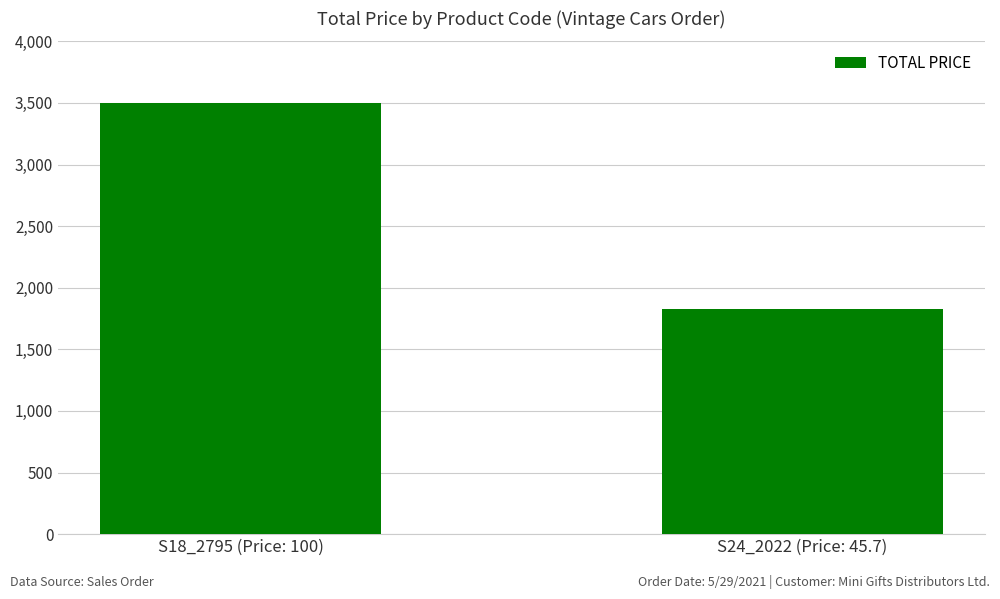

Count the values in the range 1828 to 3500.

2